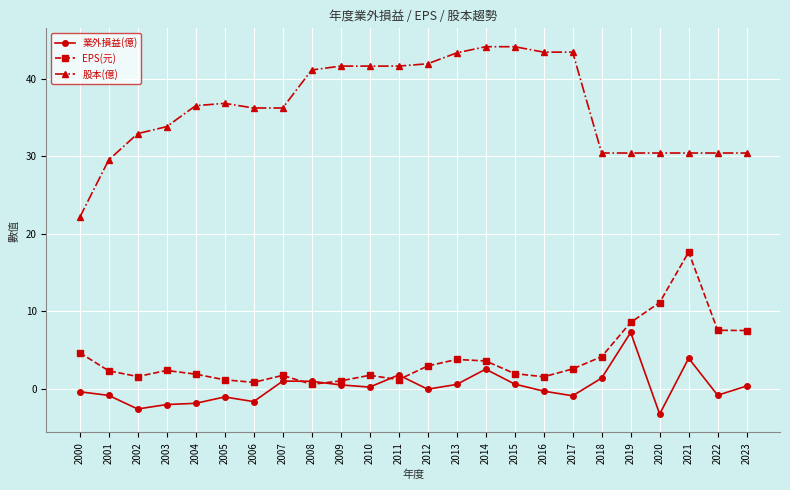

How many lines are shown in the chart?

3